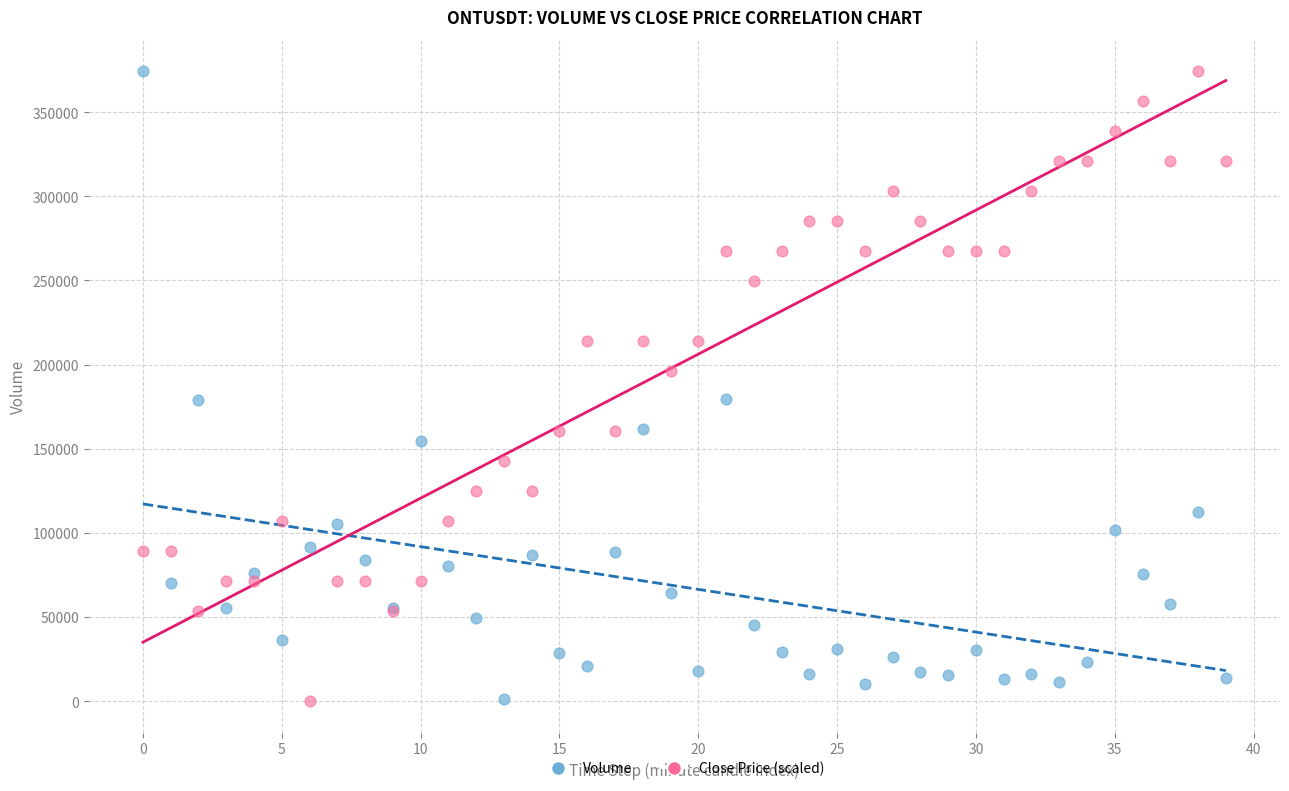

What are all the series names shown in the legend?

Volume, Close Price (scaled)